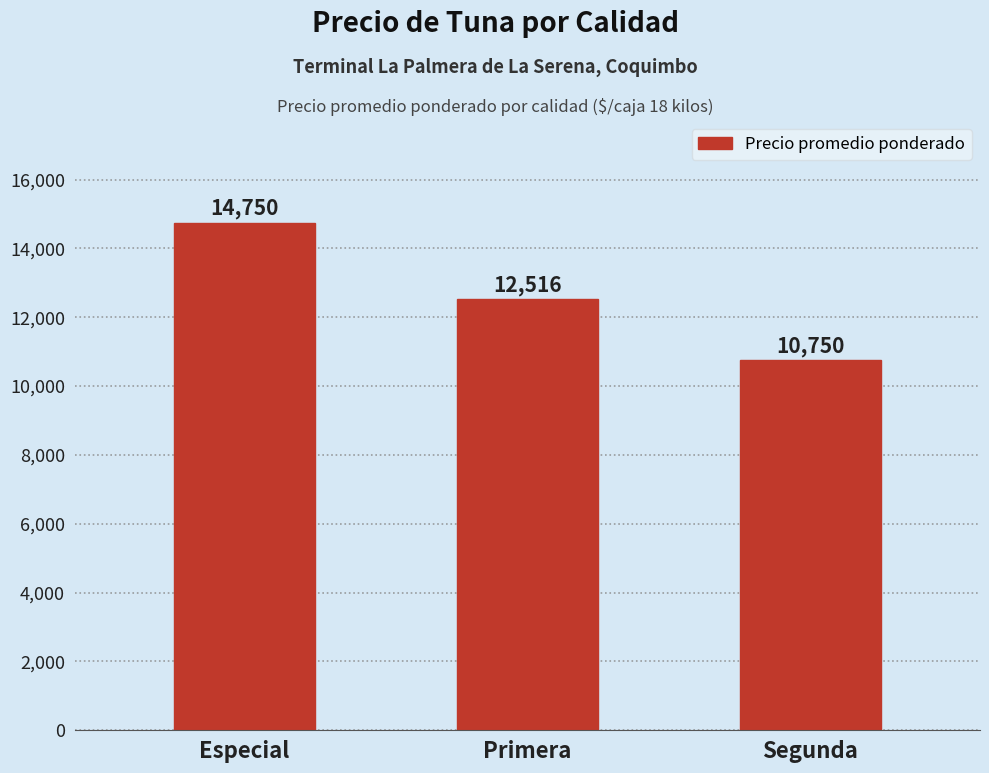

What is the change in value from Especial to Segunda?

-4000